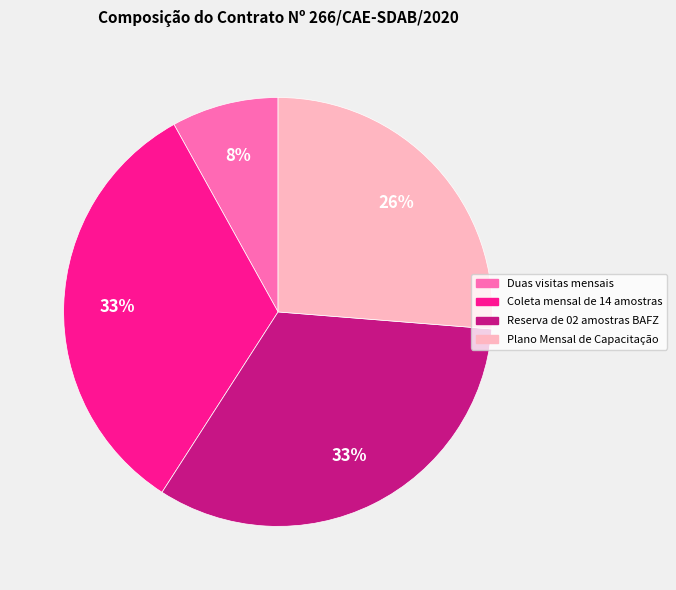

The Plano Mensal de Capacitação slice represents 40% of the pie. True or false?

False